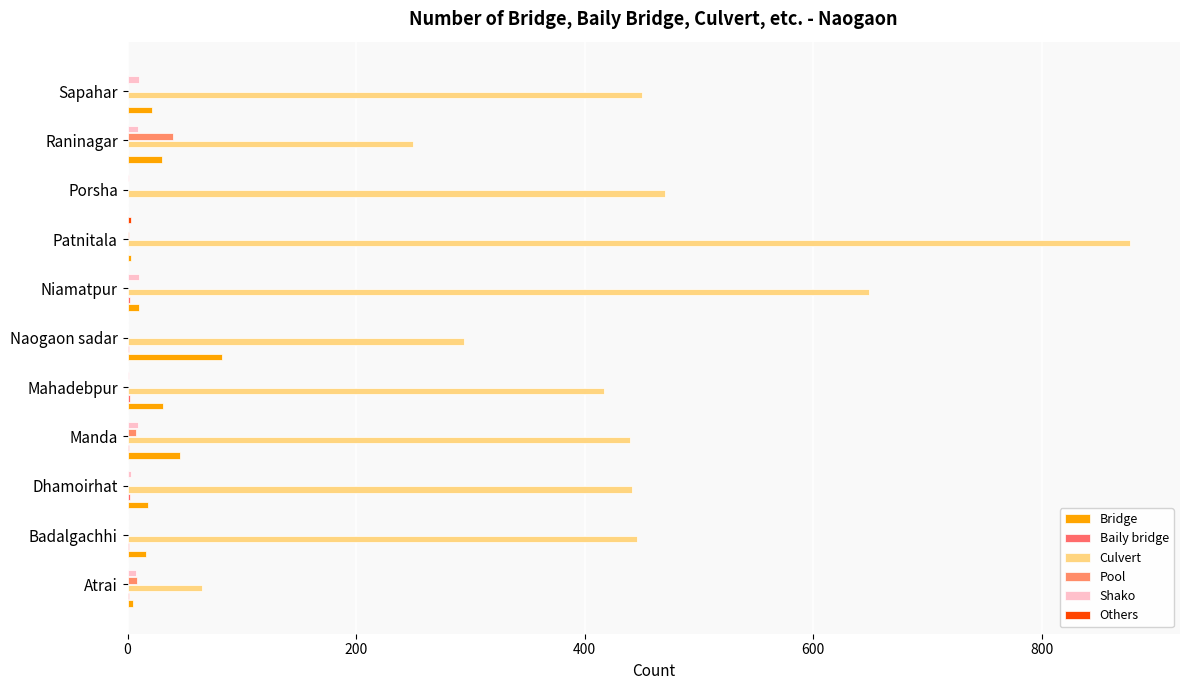

At how many categories does at least one series exceed 621?

2